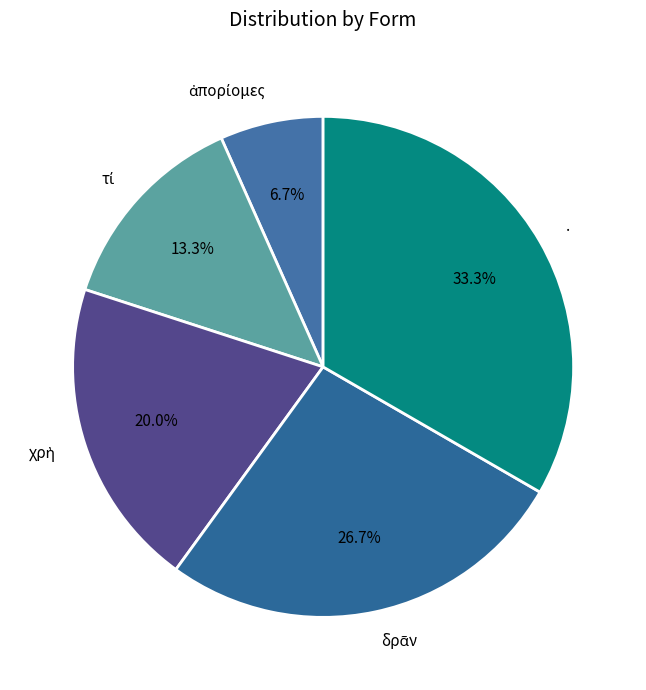

Count the number of slices in the pie.

5